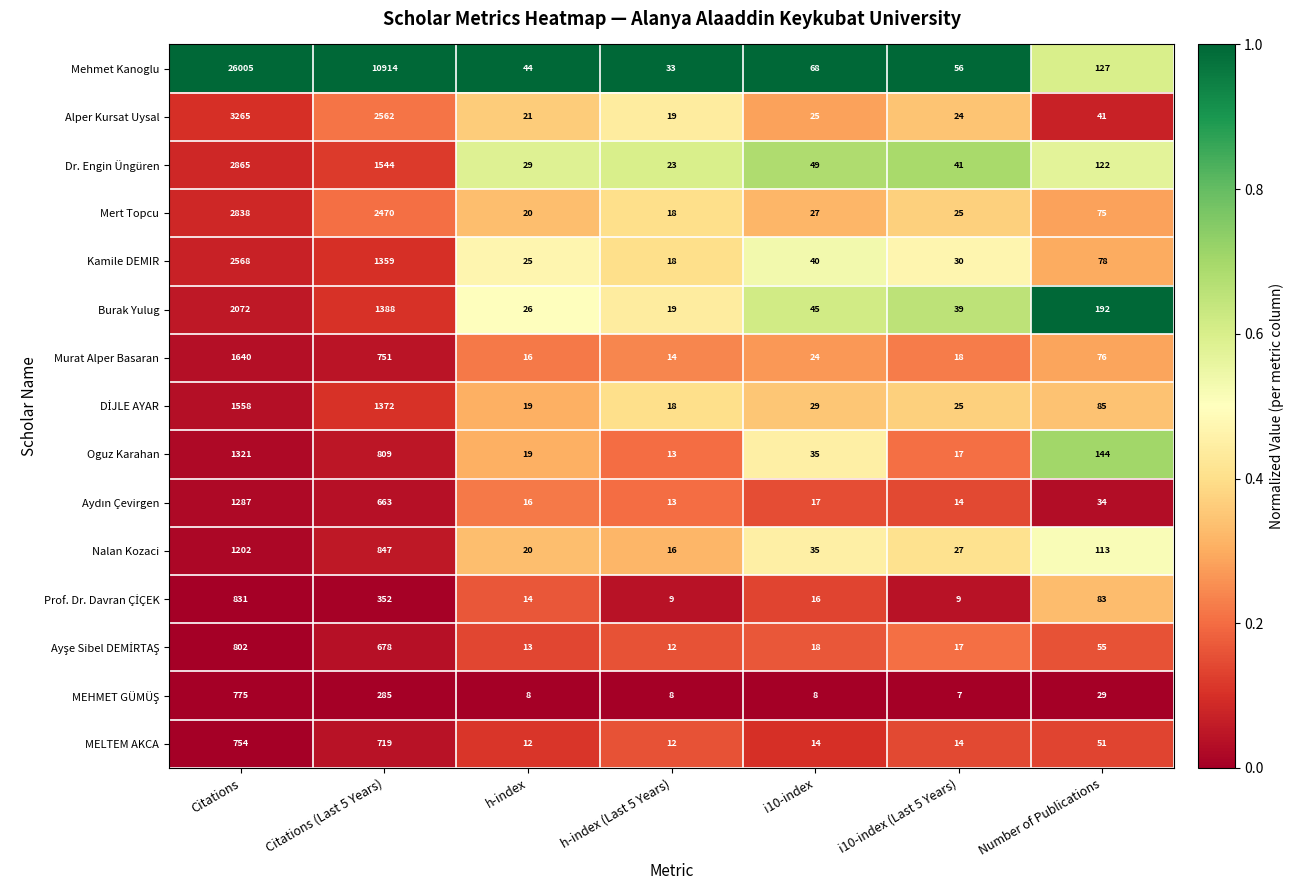

How many series are shown in this chart?

15